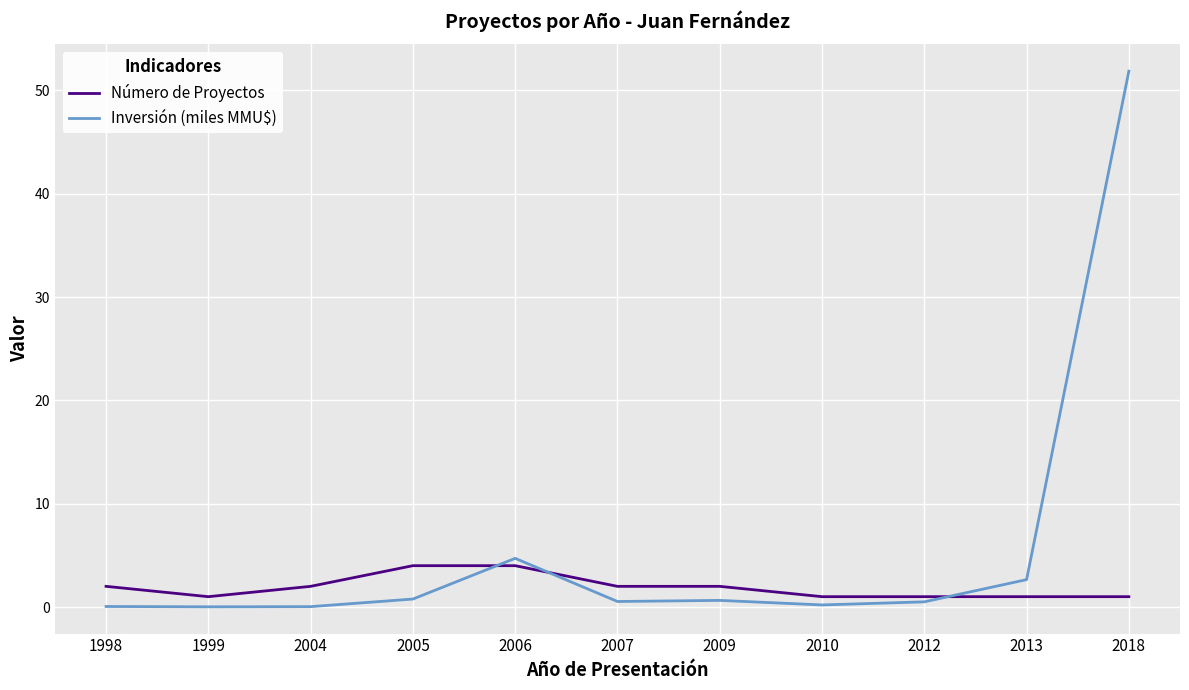

List the series in order of their overall mean, lowest first.

Número de Proyectos, Inversión (miles MMU$)